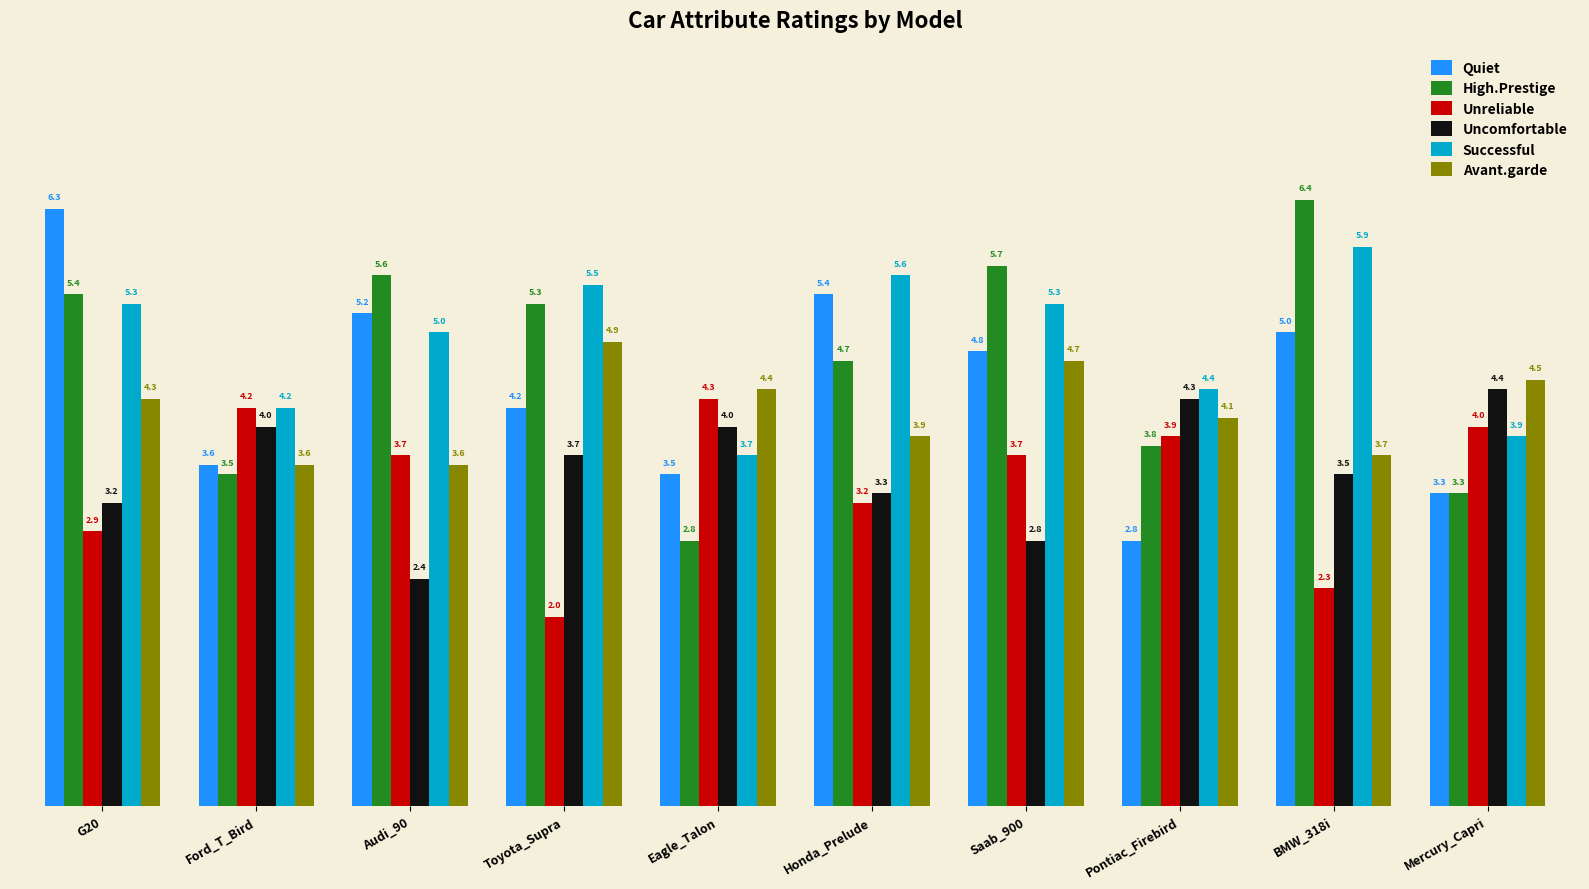

Reading right to left, what are all the values shown in this chart?

Quiet: 3.3	5.0	2.8	4.8	5.4	3.5	4.2	5.2	3.6	6.3
High.Prestige: 3.3	6.4	3.8	5.7	4.7	2.8	5.3	5.6	3.5	5.4
Unreliable: 4.0	2.3	3.9	3.7	3.2	4.3	2.0	3.7	4.2	2.9
Uncomfortable: 4.4	3.5	4.3	2.8	3.3	4.0	3.7	2.4	4.0	3.2
Successful: 3.9	5.9	4.4	5.3	5.6	3.7	5.5	5.0	4.2	5.3
Avant.garde: 4.5	3.7	4.1	4.7	3.9	4.4	4.9	3.6	3.6	4.3